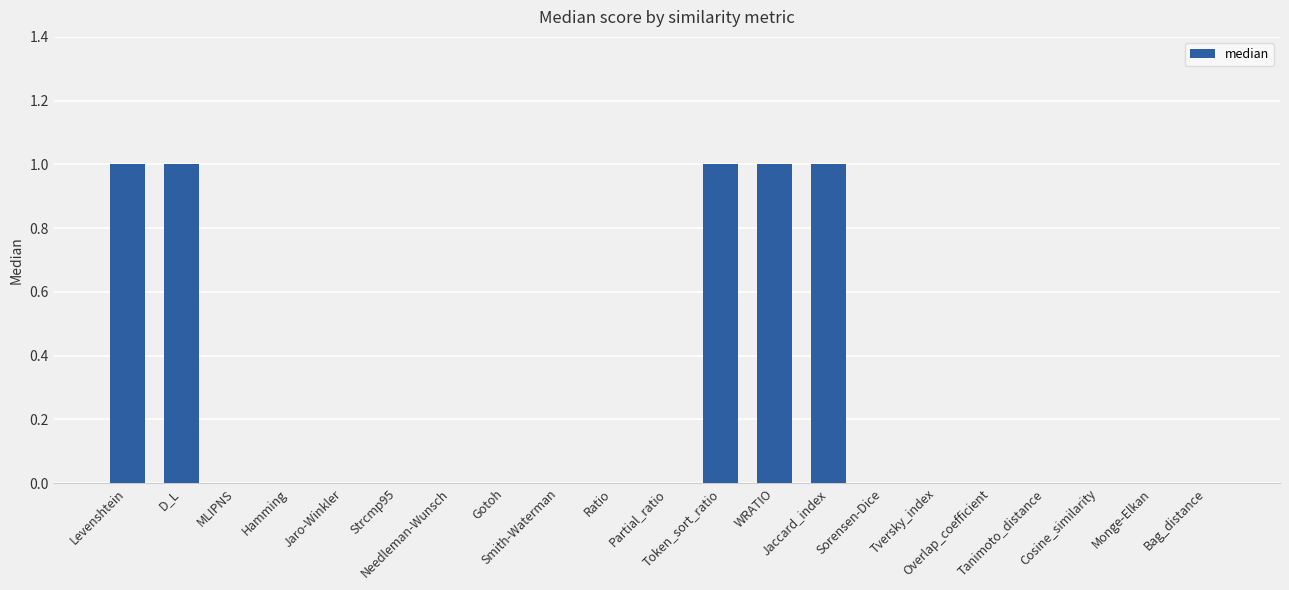

Reading left to right, list all the values displayed in this chart.

1	1	0	0	0	0	0	0	0	0	0	1	1	1	0	0	0	0	0	0	0